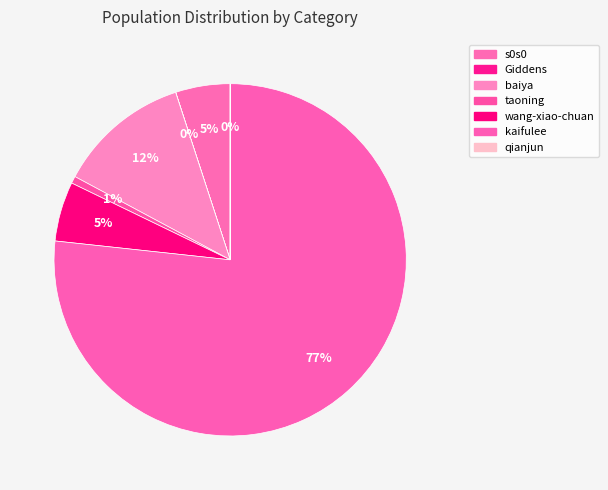

To the nearest percent, what portion does baiya represent?

12%